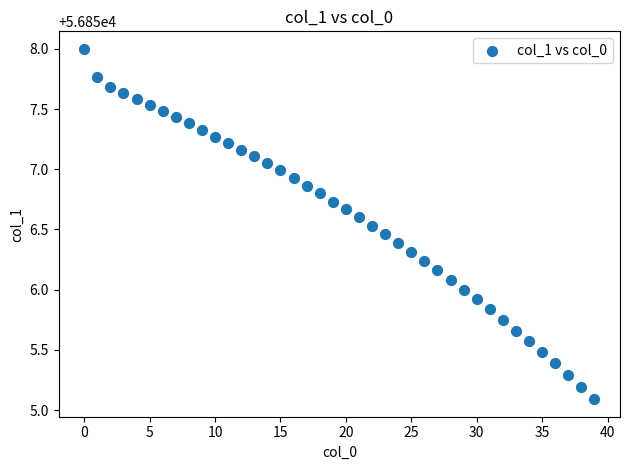

What is the range of Y values (max minus min)?

2.9